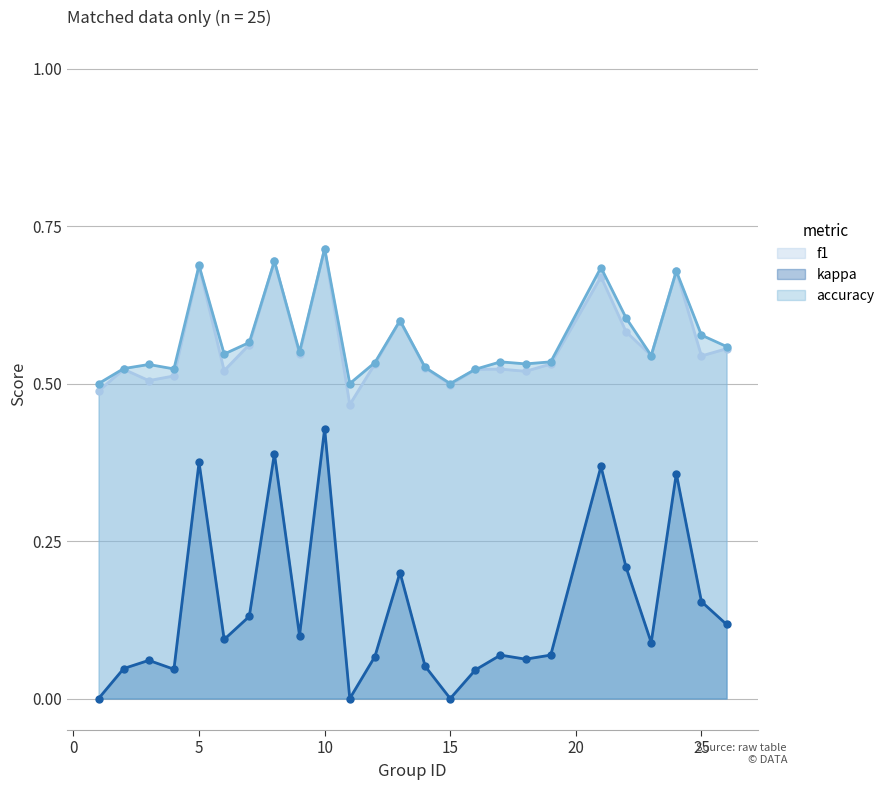

What is the sum of all accuracy values?

14.3